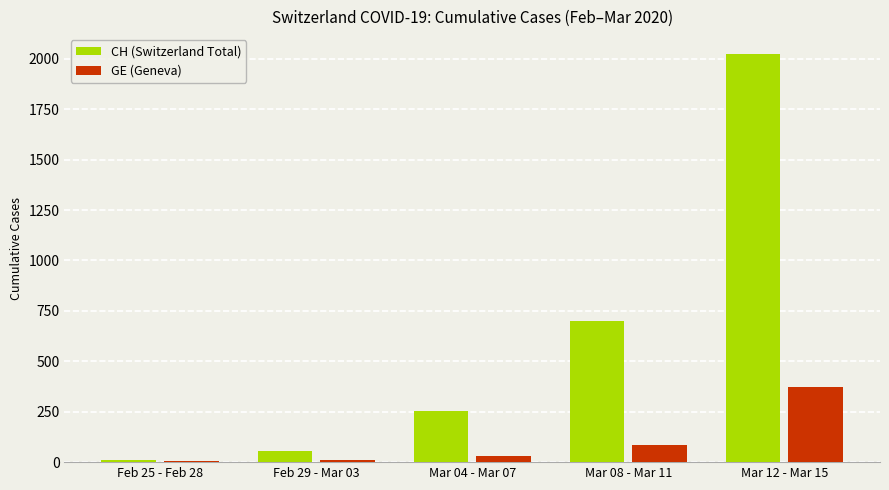

Where is CH (Switzerland Total) nearest to the value 1017?

Mar 08 - Mar 11